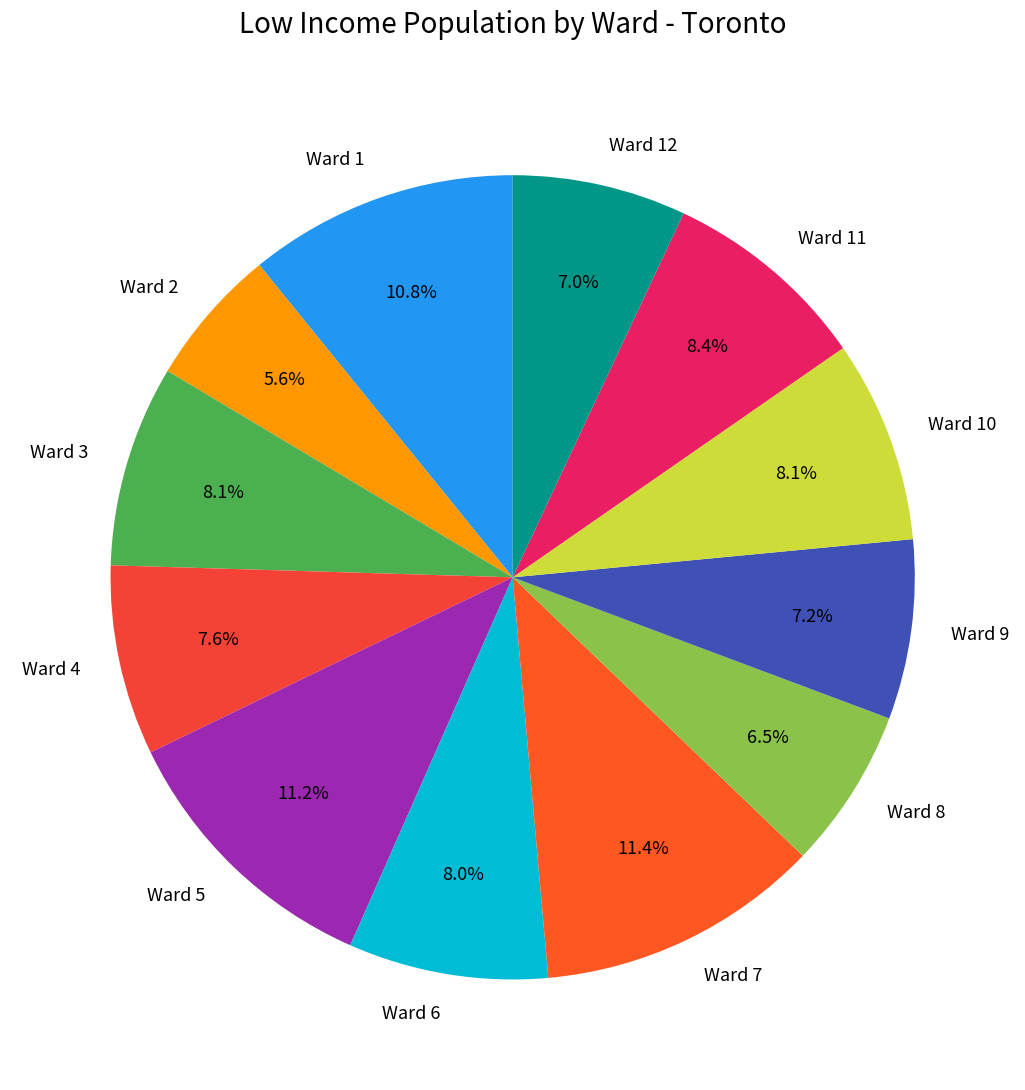

Which slice is the smallest?

Ward 2